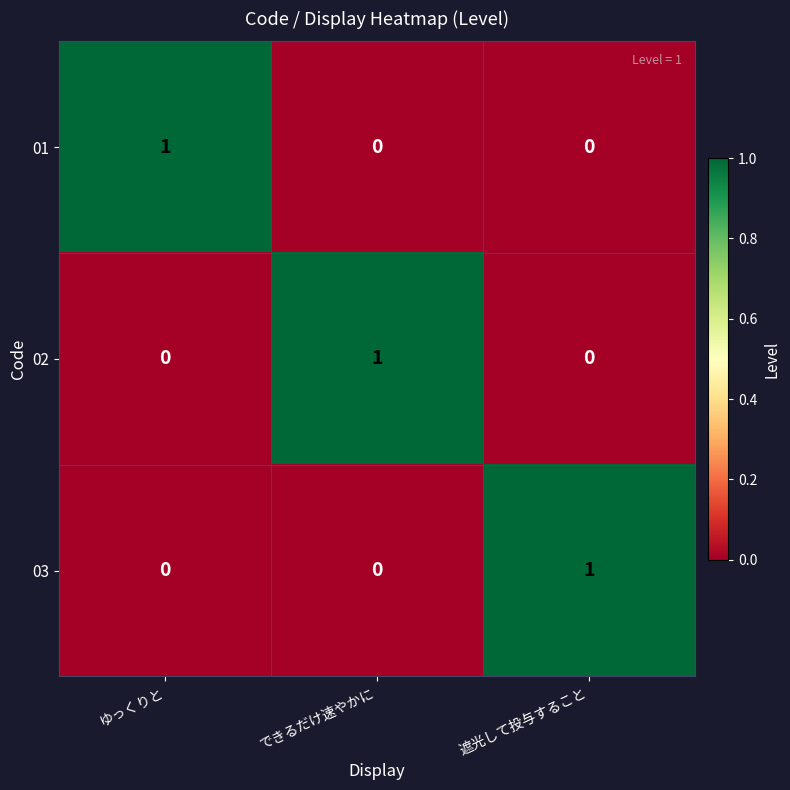

How many 02 values are between 0 and 1?

3